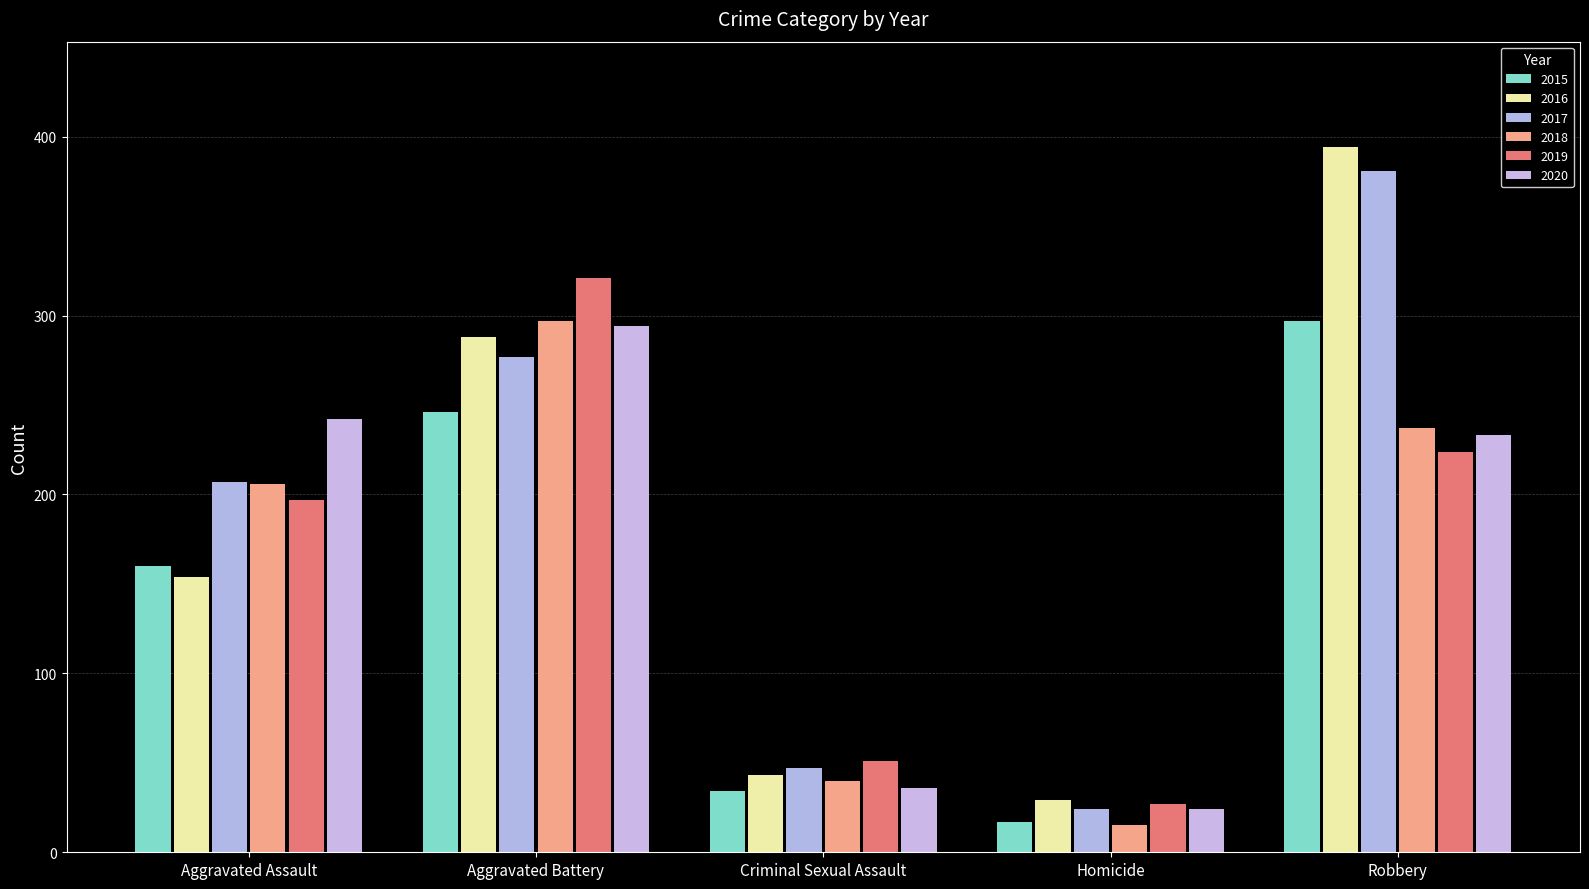

What is the difference between the highest and lowest values at Aggravated Battery?

75